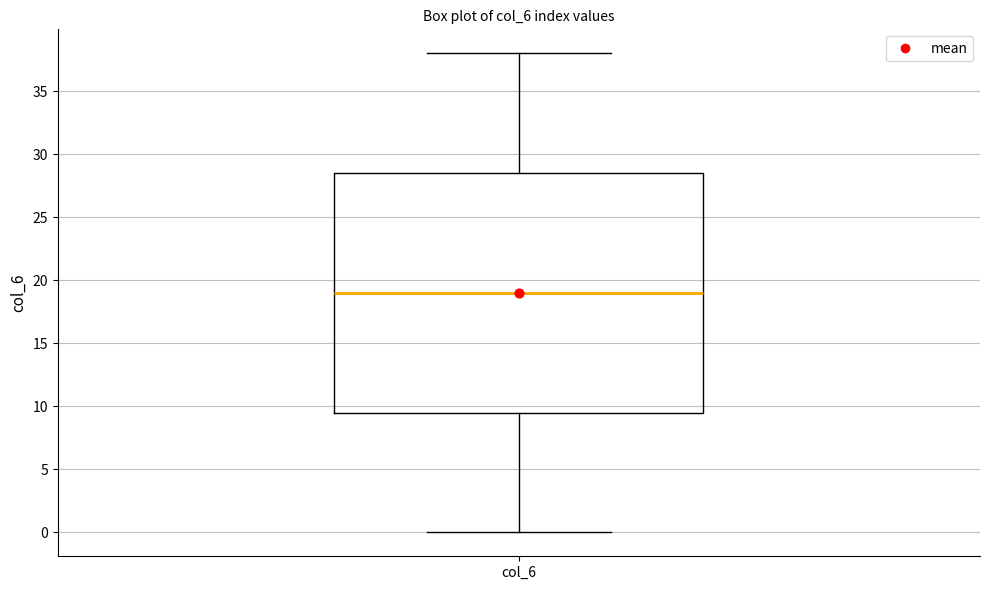

Read this box plot against the y-axis: the position of the median line, the range covered by the box, and the ends of both whiskers. The values are not printed on the chart, so give them approximately, as read against the axis.

median 19.0, box 9.5 to 28.5, whiskers 0.0 to 38.0